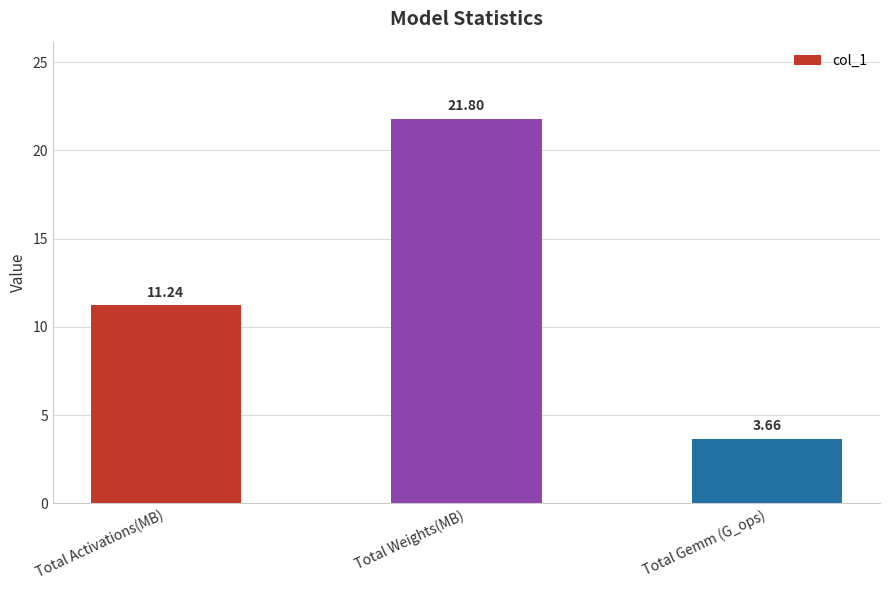

The chart shows a value of 5.1 at Total Gemm (G_ops). True or false?

False